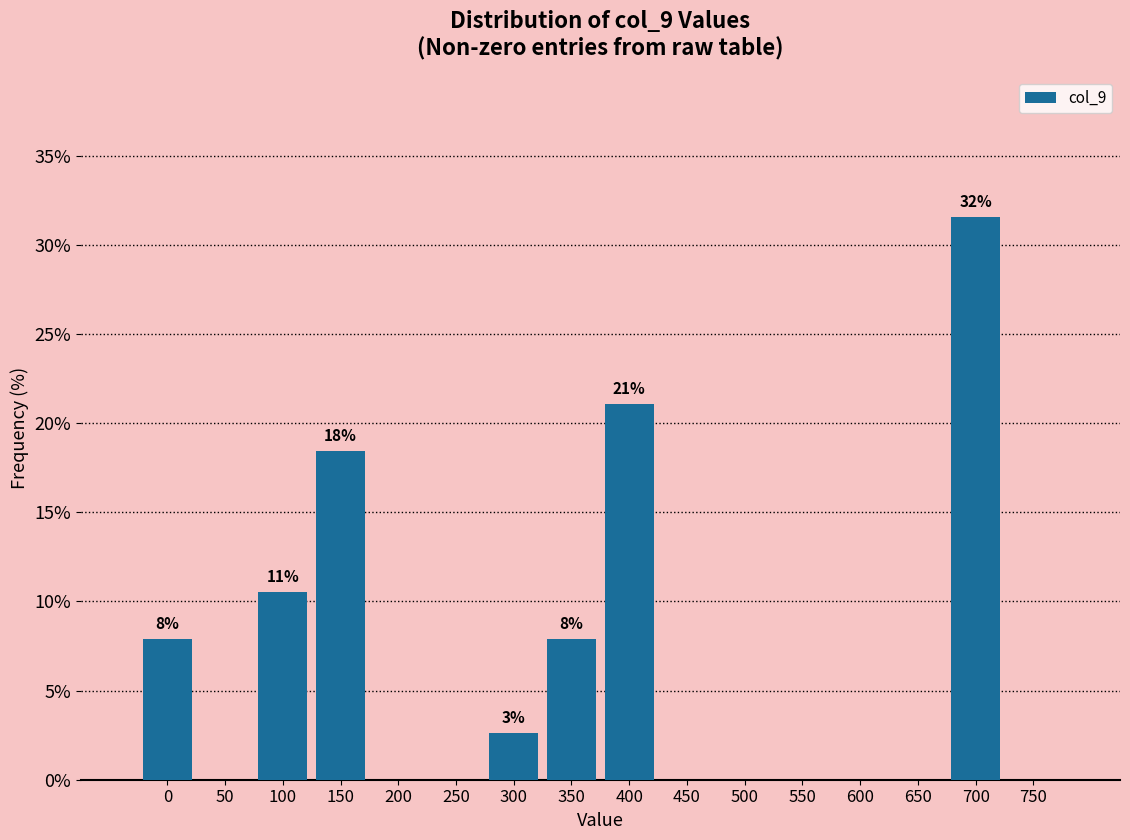

Reading left to right, list all the values displayed in this chart.

0=7.9	50=0.0	100=10.5	150=18.4	200=0.0	250=0.0	300=2.6	350=7.9	400=21.1	450=0.0	500=0.0	550=0.0	600=0.0	650=0.0	700=31.6	750=0.0